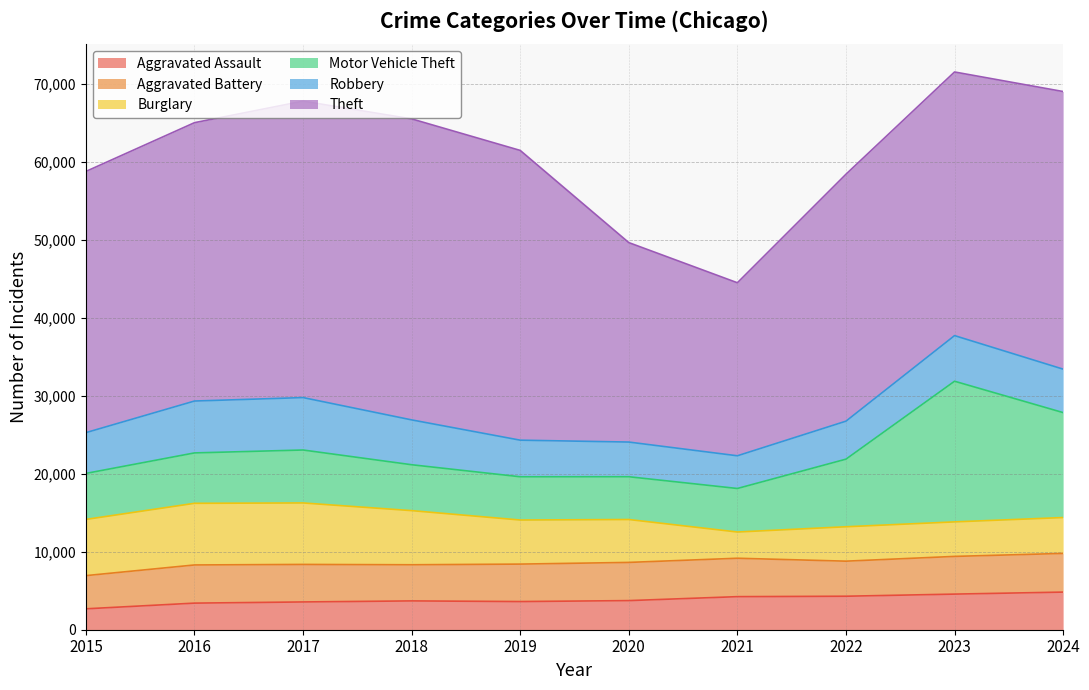

What is the maximum value shown in the chart?

38576